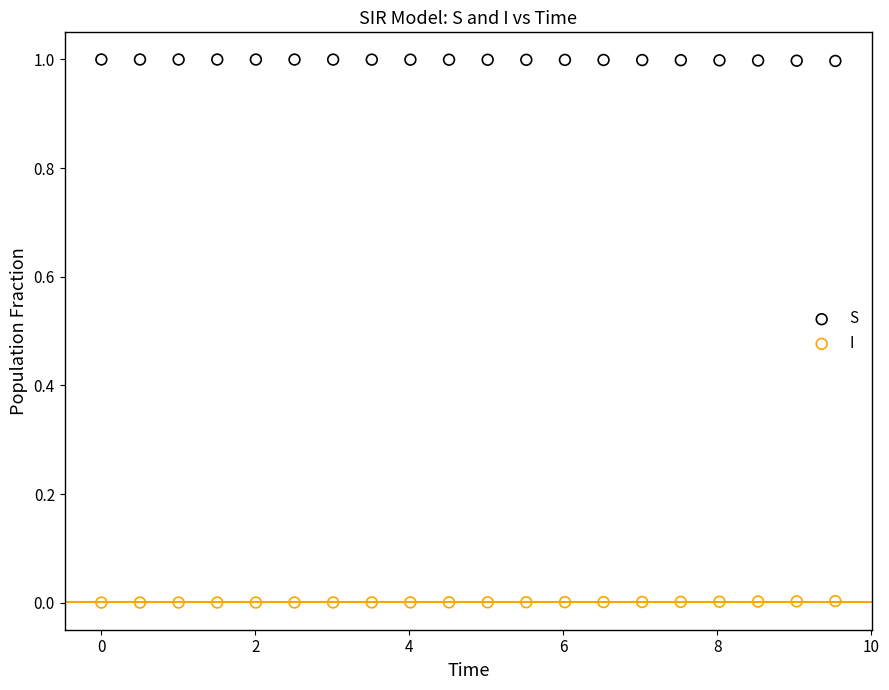

Which series contains the highest Y value?

S